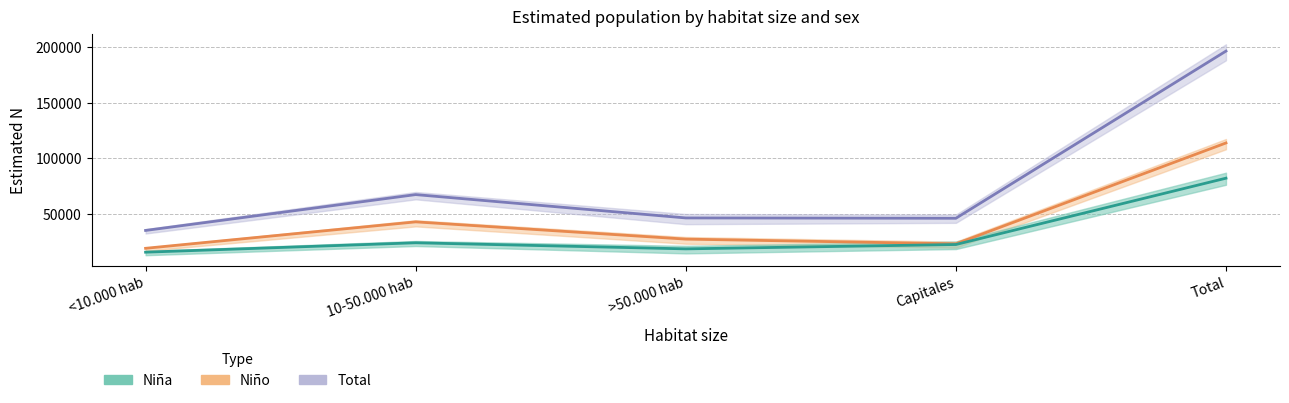

At how many categories does at least one series exceed 168123?

1